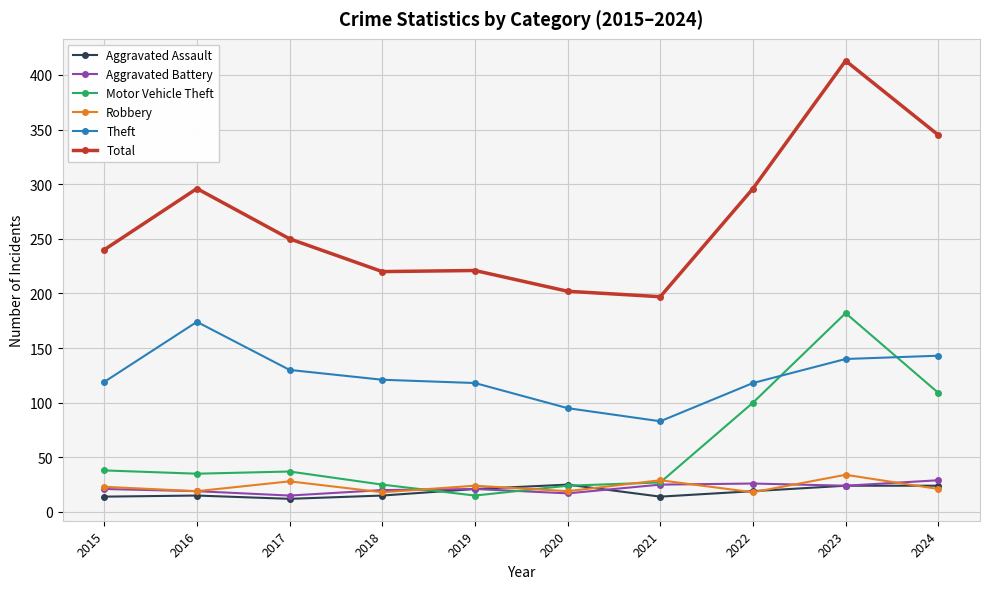

Which series has the largest total across all categories?

Total